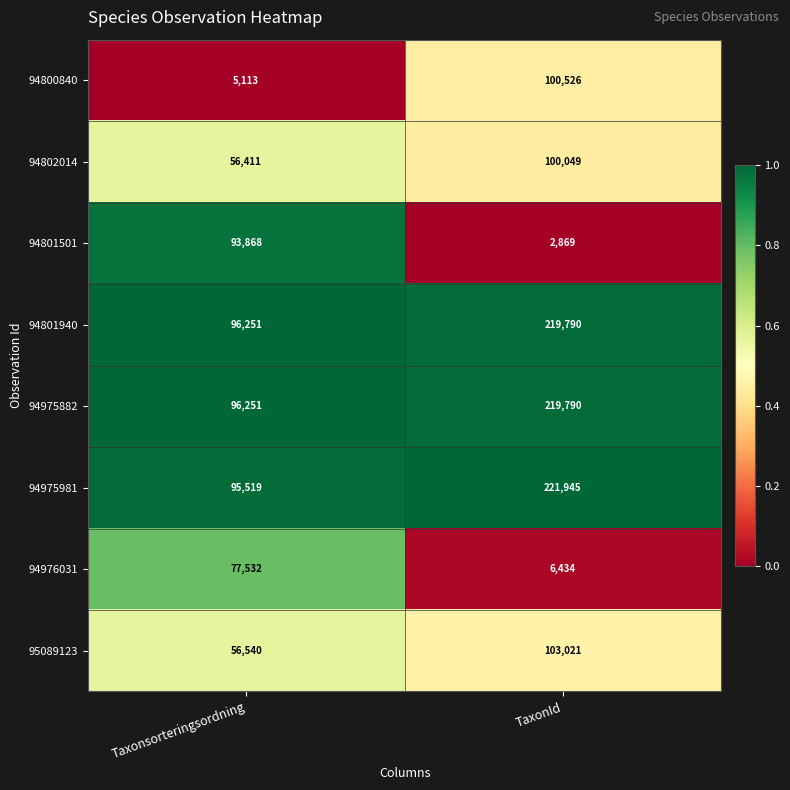

At which category is the sum across all series the highest?

TaxonId